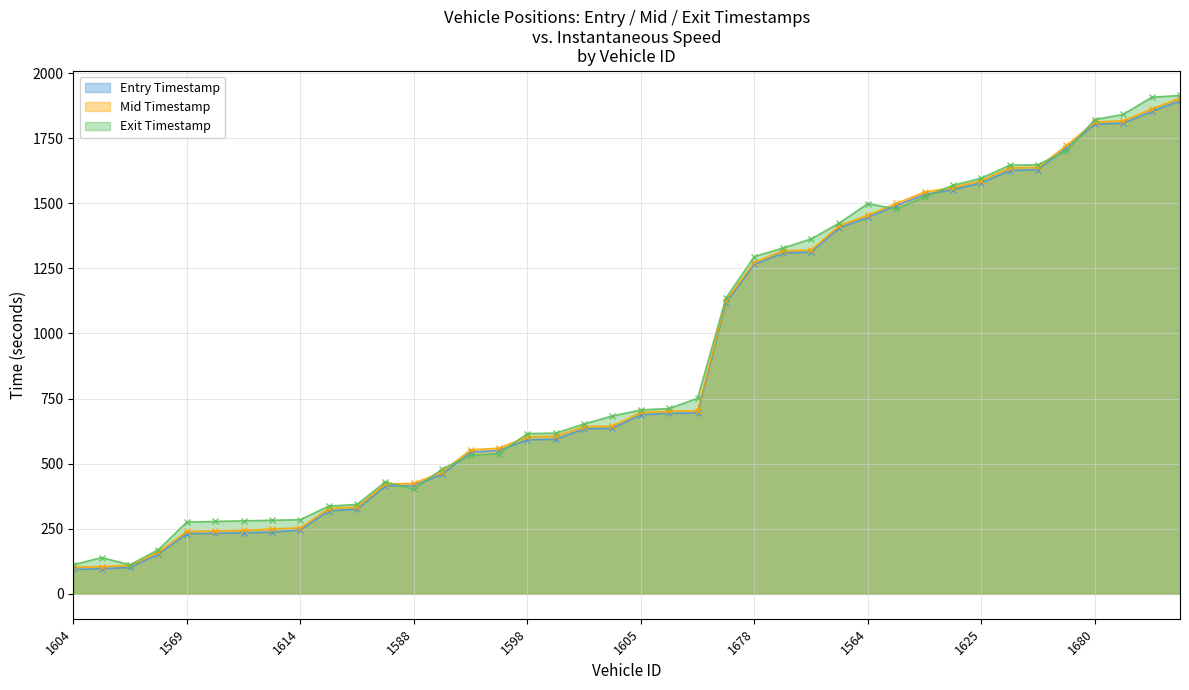

How many data points in Entry Timestamp (line) are above 688?

20